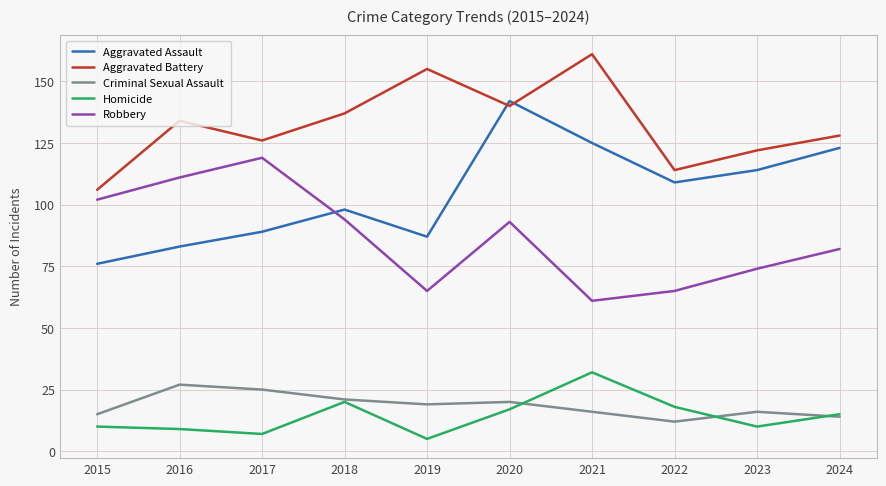

How many lines are shown in the chart?

5